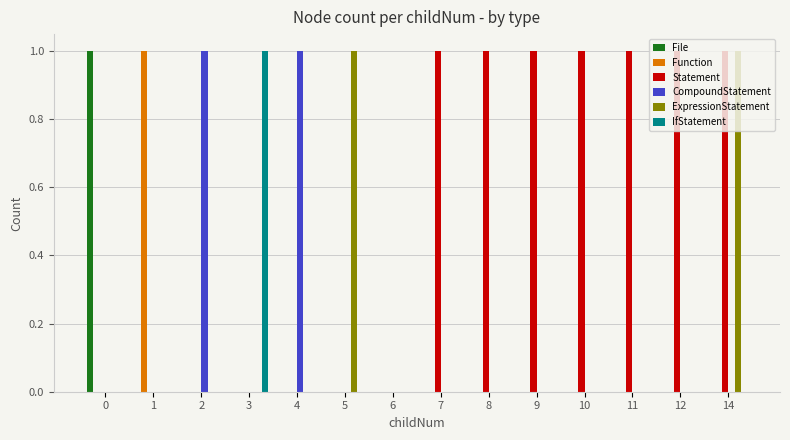

The ExpressionStatement series shows -1 at 9. True or false?

False